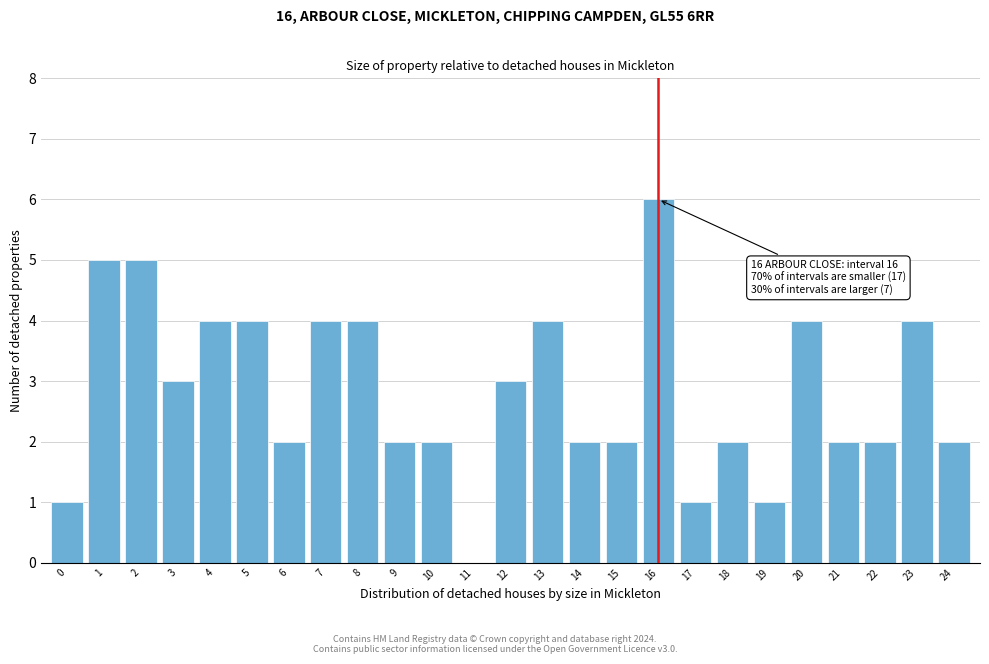

Reading left to right, transcribe all the data shown in this chart.

0=1	1=5	2=5	3=3	4=4	5=4	6=2	7=4	8=4	9=2	10=2	11=0	12=3	13=4	14=2	15=2	16=6	17=1	18=2	19=1	20=4	21=2	22=2	23=4	24=2